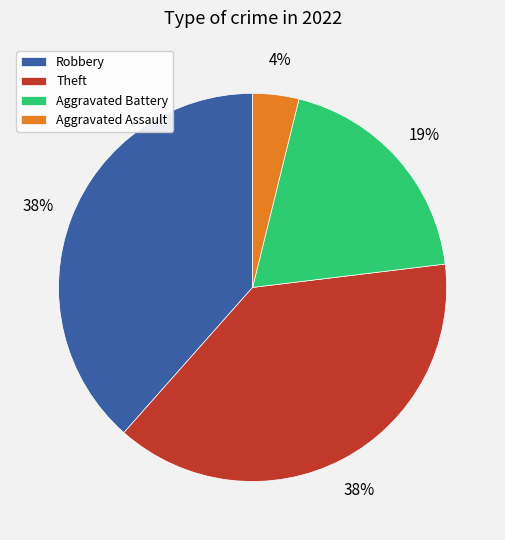

Do Aggravated Assault and Aggravated Battery together represent more than half of the pie?

No